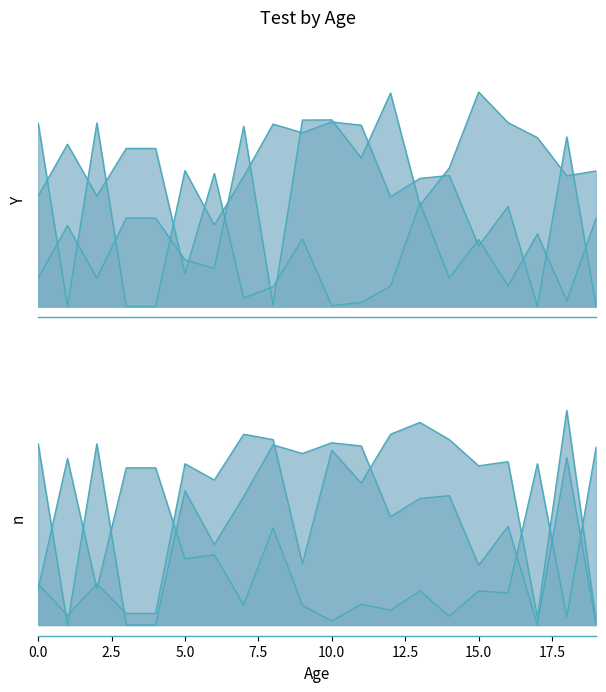

Does the chart display data point markers on the line(s)?

No